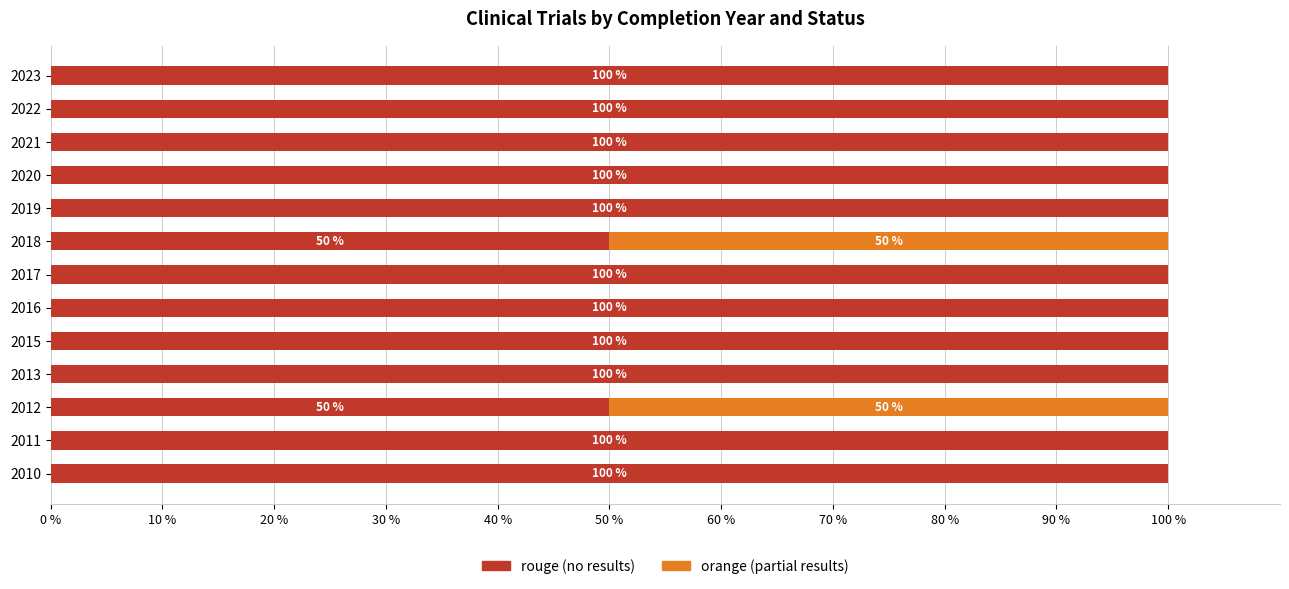

What is the total value across all series at 2020?

100